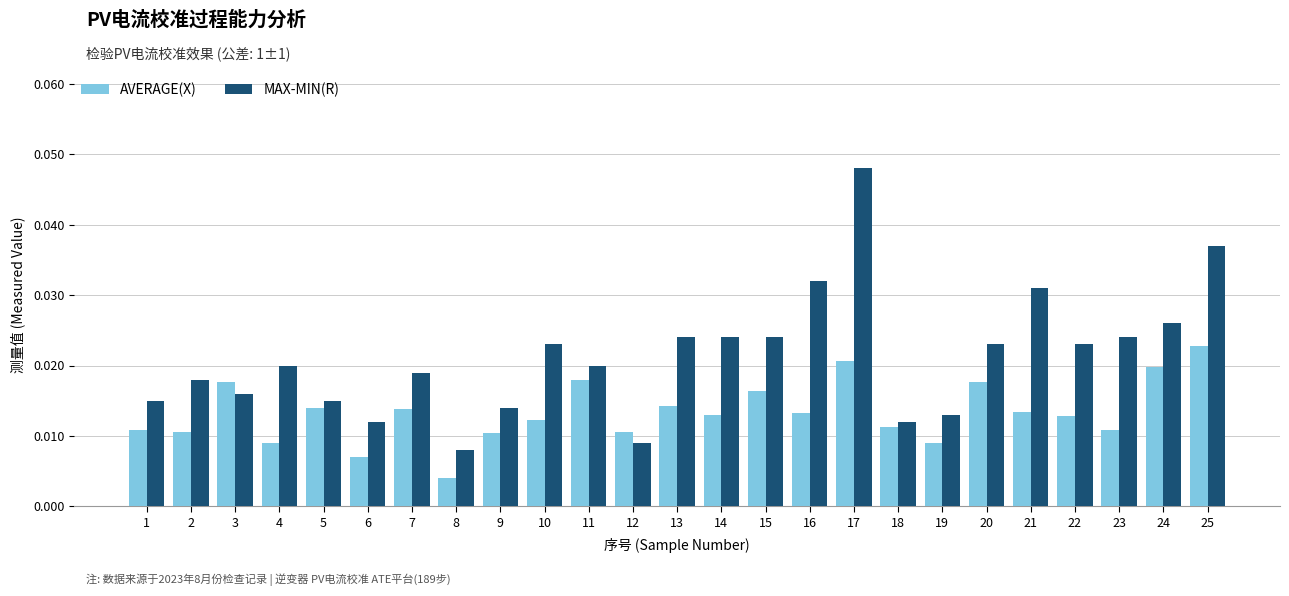

At 22, list the series in order from largest to smallest.

MAX-MIN(R), AVERAGE(X)